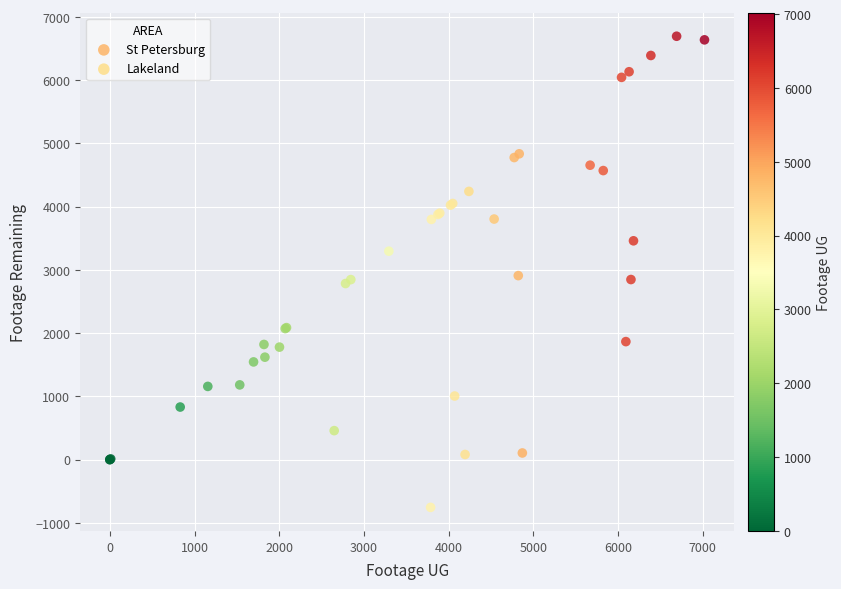

Which series has the widest spread of Y values?

Lakeland